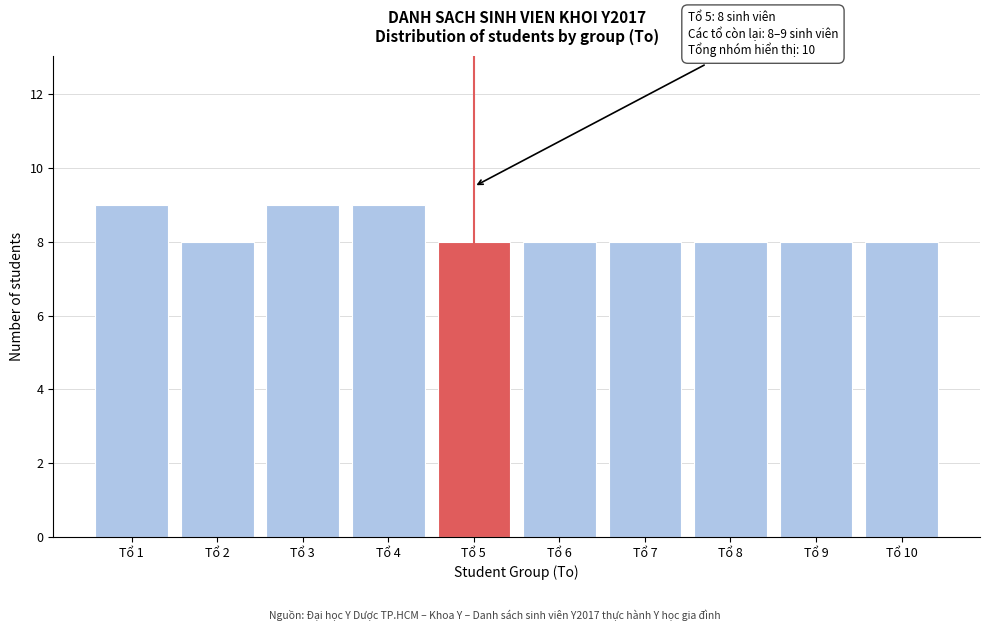

Reading right to left, what are all the values shown in this chart?

8	8	8	8	8	8	9	9	8	9